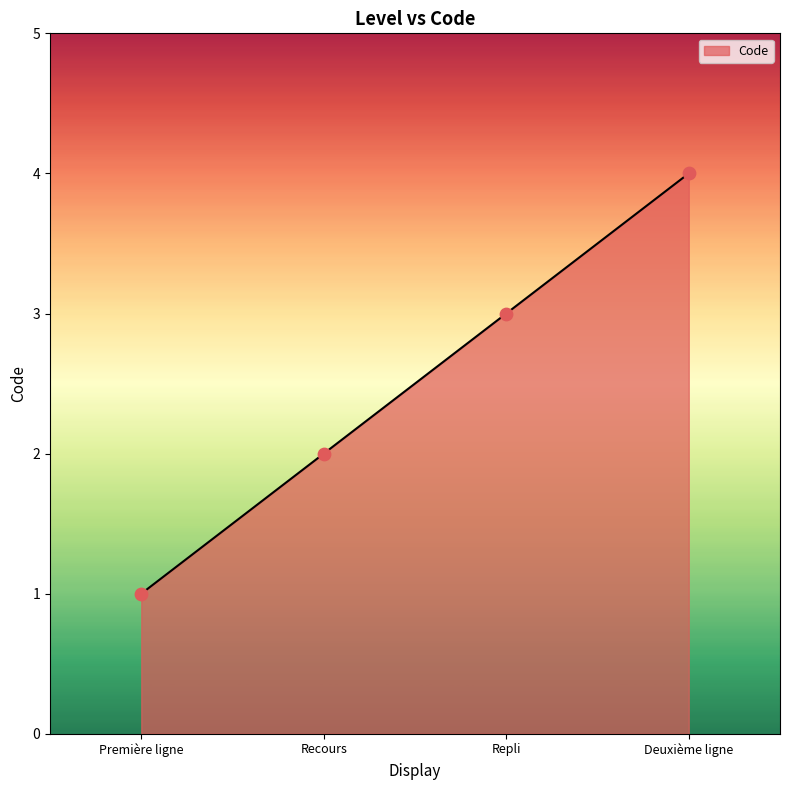

Approximately how many times larger is the value at Recours compared to Deuxième ligne?

0.5